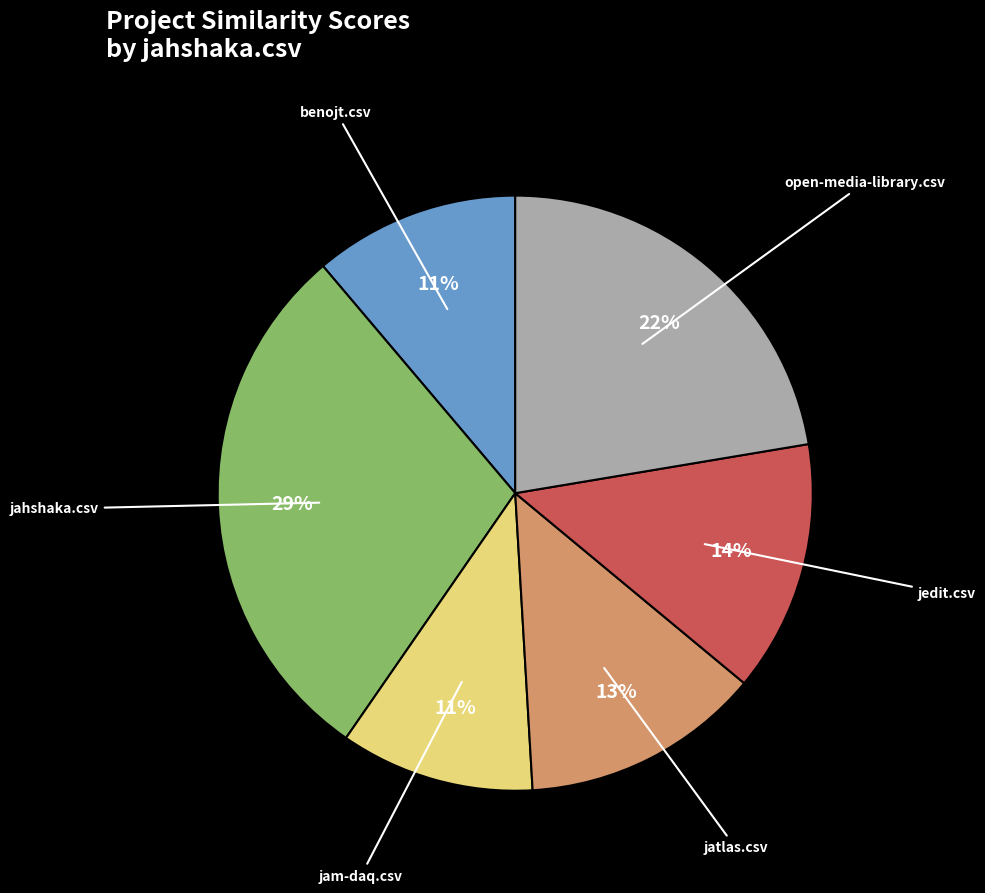

To the nearest percent, what portion does jam-daq.csv represent?

11%